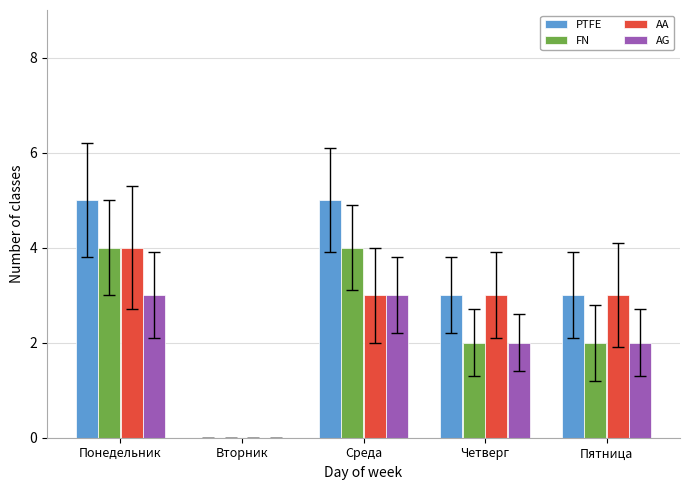

Read the PTFE value at Среда.

5